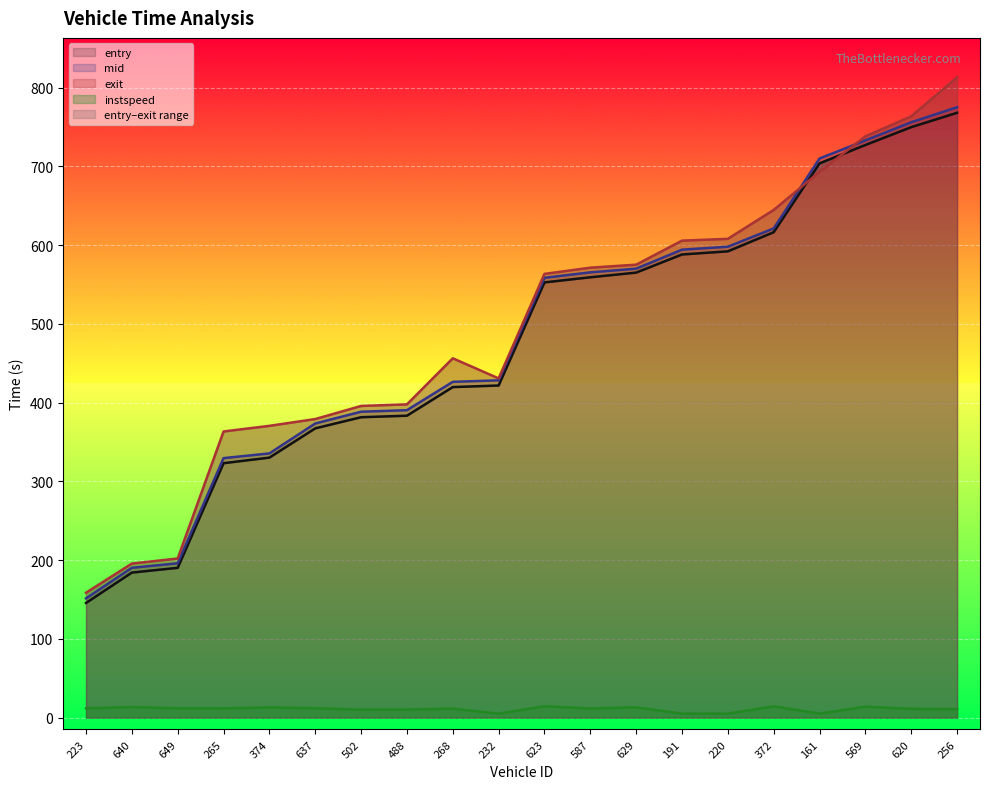

How many lines are shown in the chart?

4